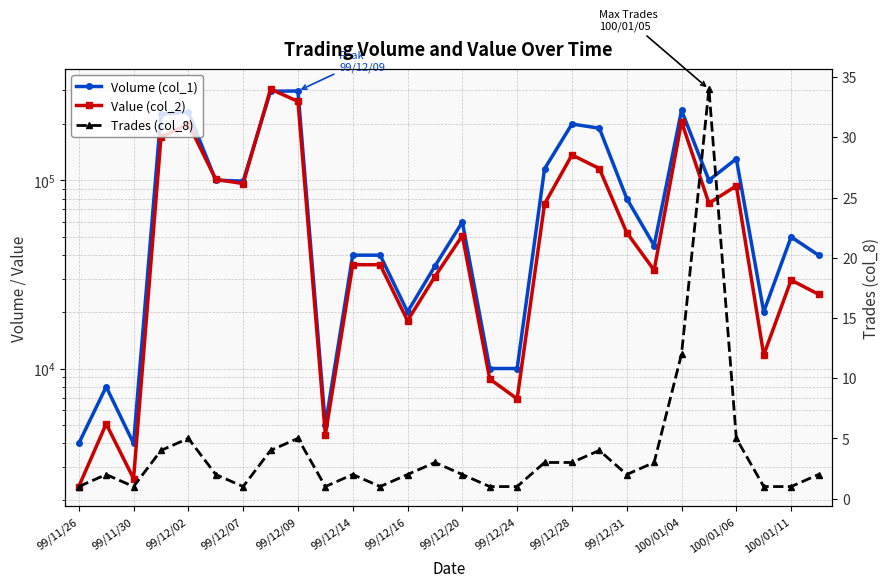

True or false: Trades (col_8) has more than 2 points higher than both neighbors.

True